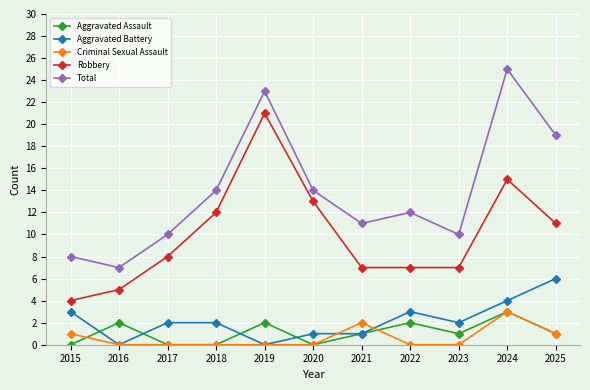

Does the chart have visible grid lines?

Yes